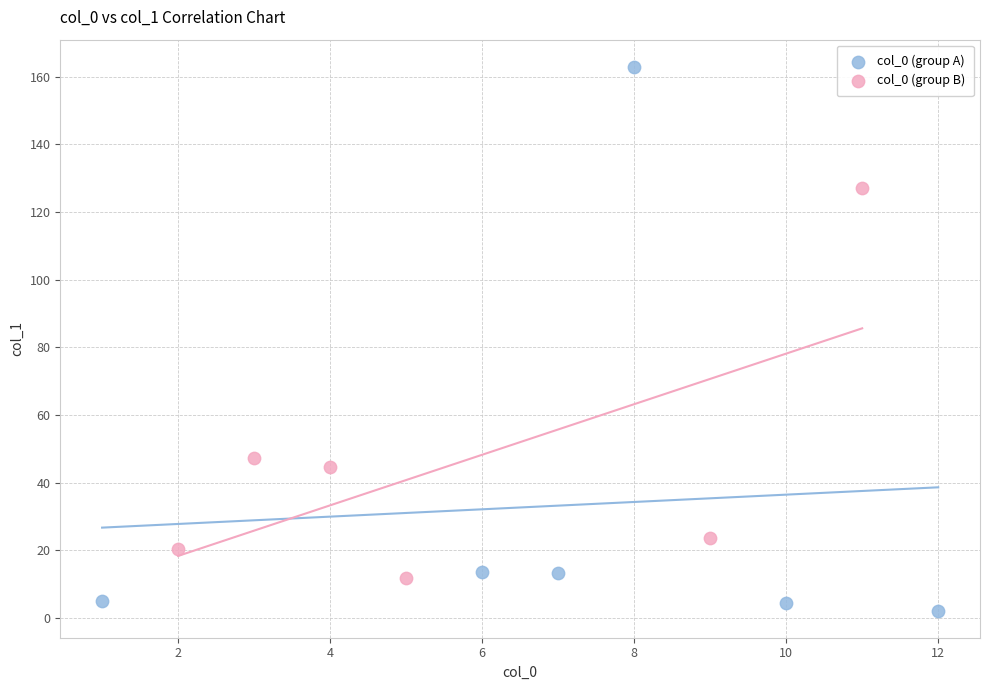

Which series reaches the minimum Y coordinate?

col_0 (group A)